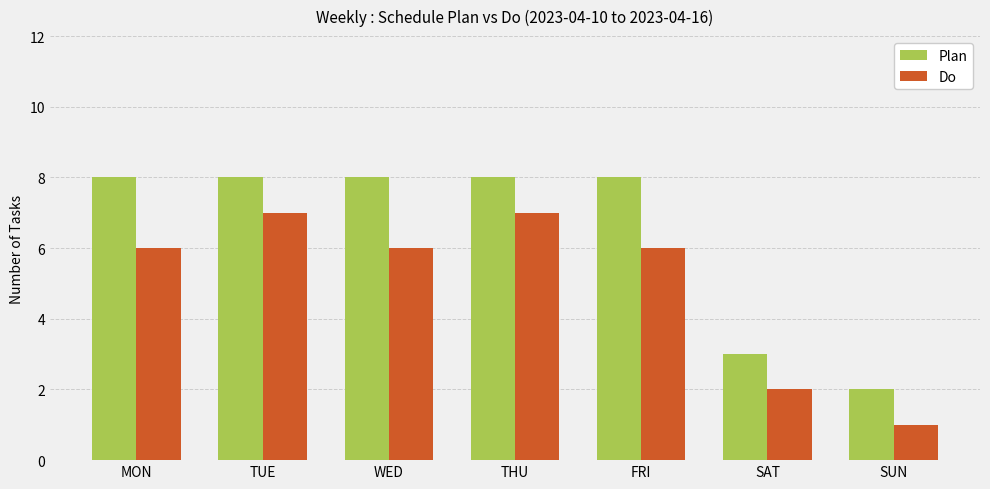

Is it true that Plan equals 3 at SAT?

True